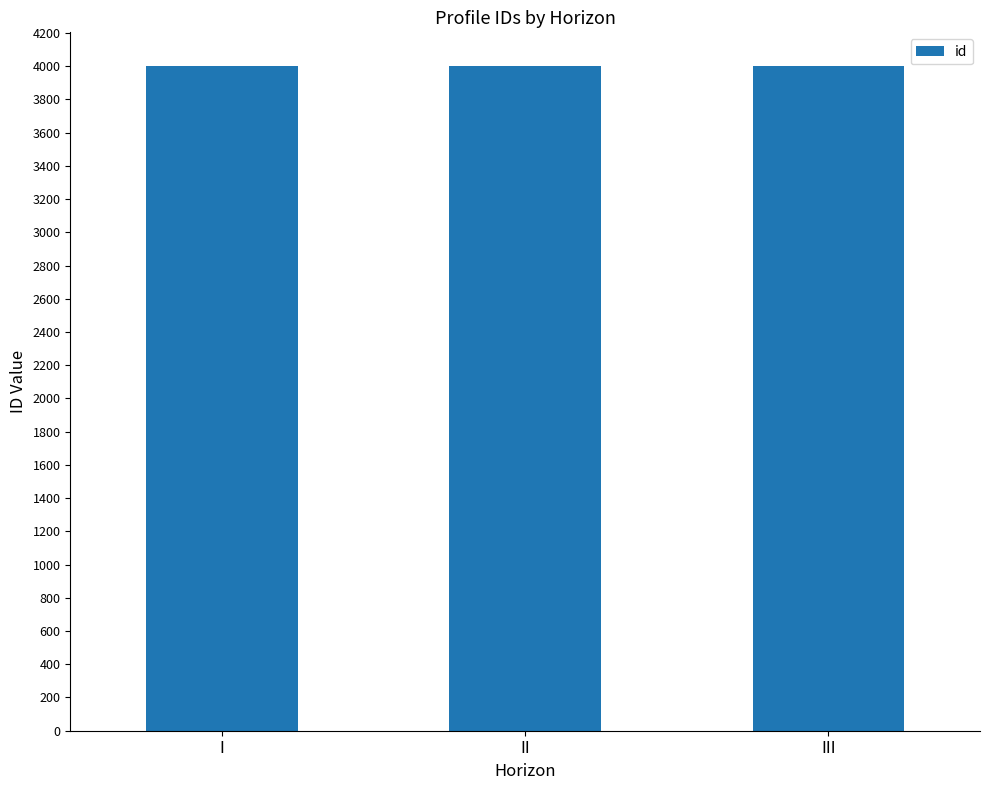

How many values are between 4002 and 4004?

3